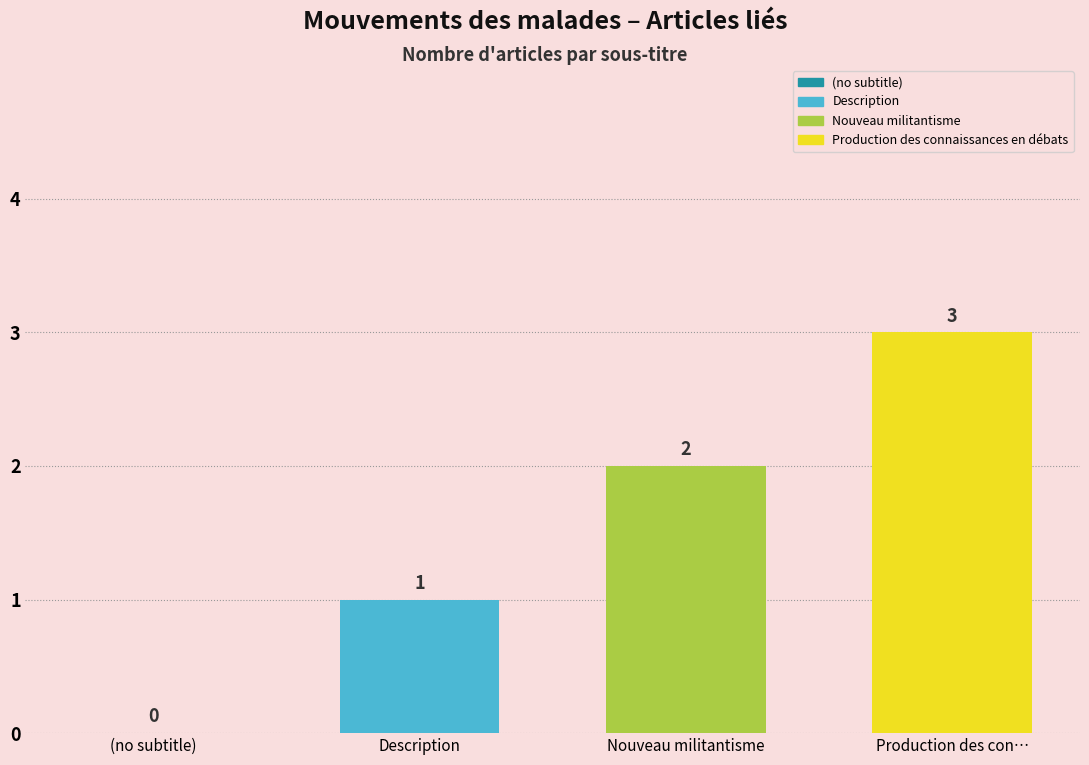

The value of Description at Nouveau militantisme is 0. True or false?

False